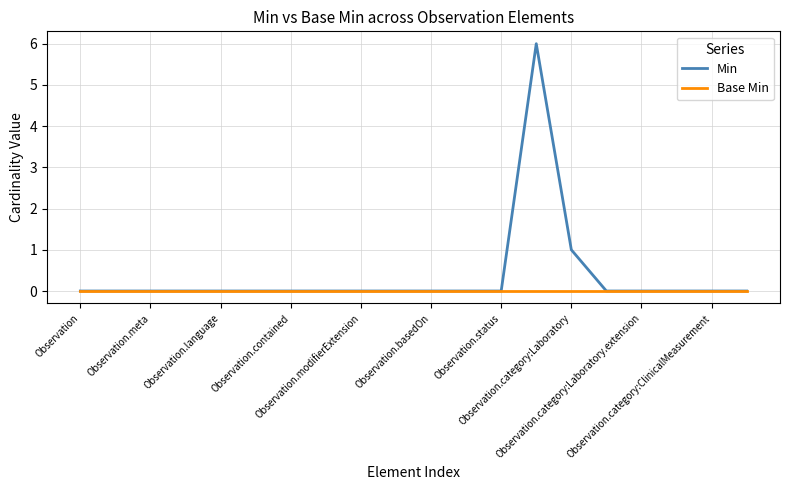

Does the chart have visible grid lines?

Yes